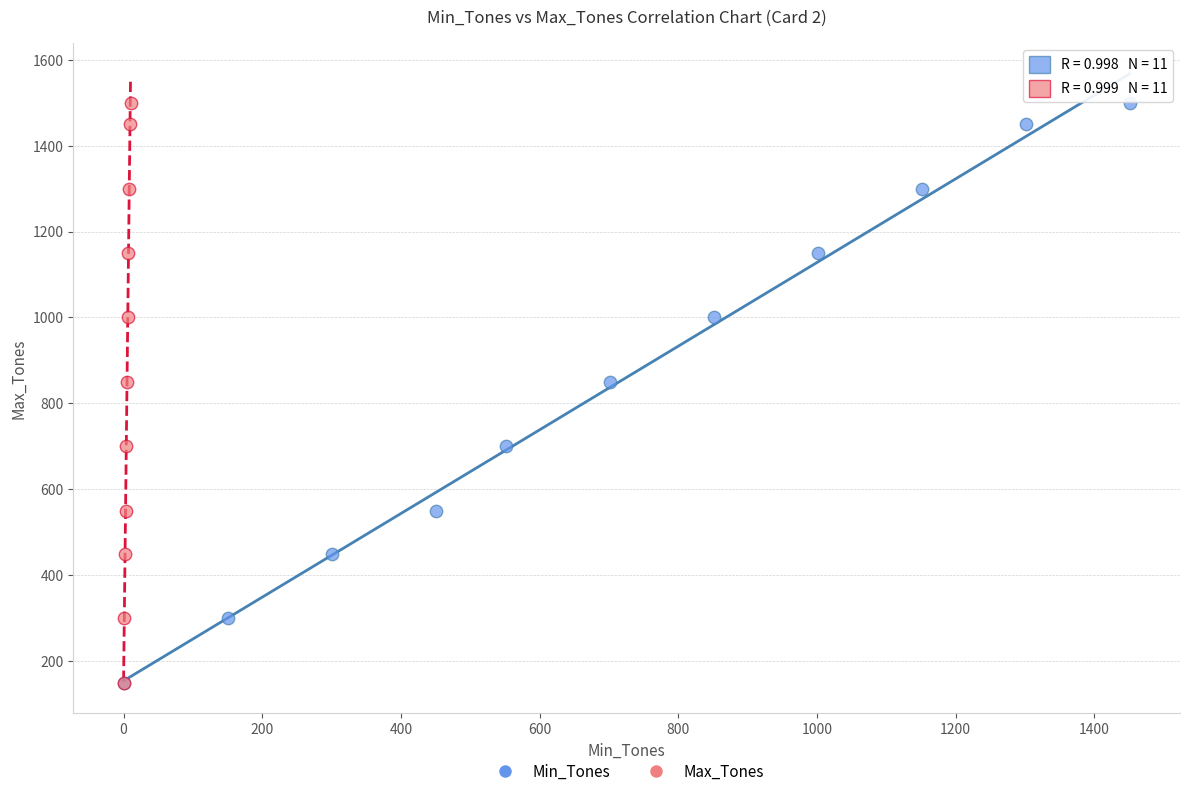

What are all the series names shown in the legend?

Min_Tones, Max_Tones